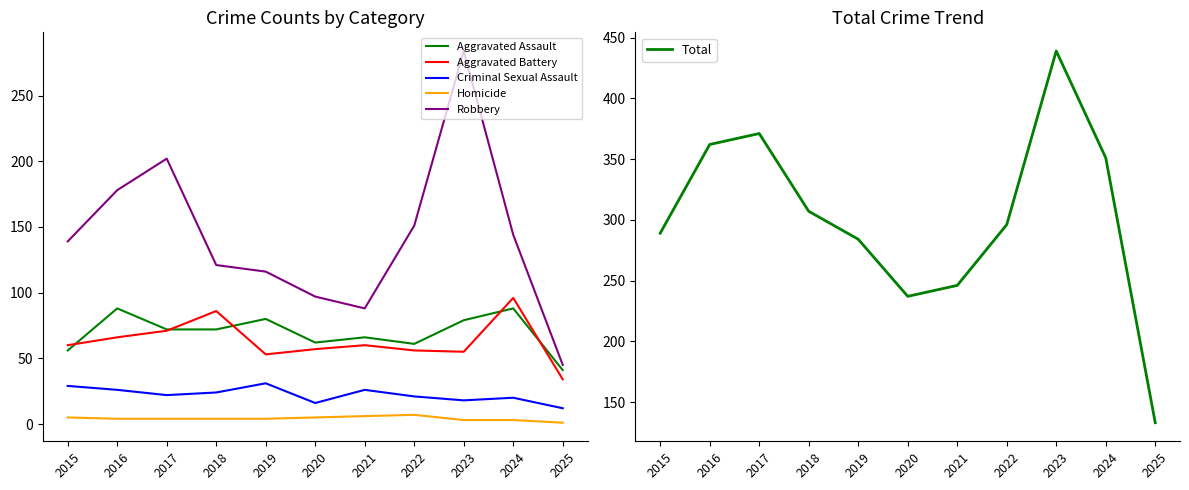

What is the maximum value shown in the chart?

439